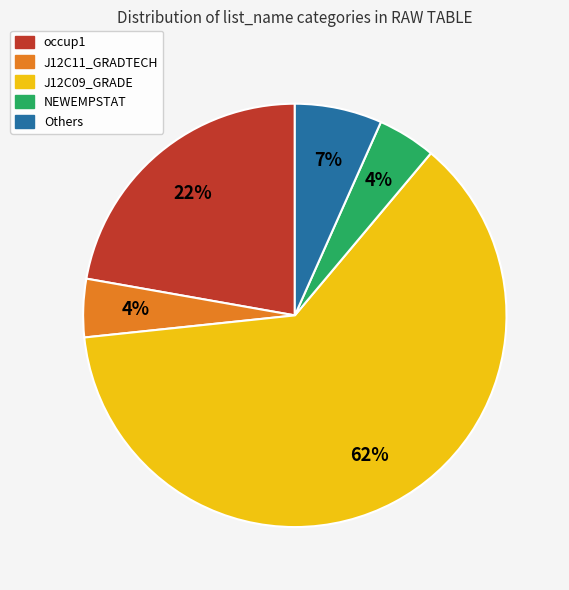

True or false: NEWEMPSTAT accounts for 4% of the total.

True